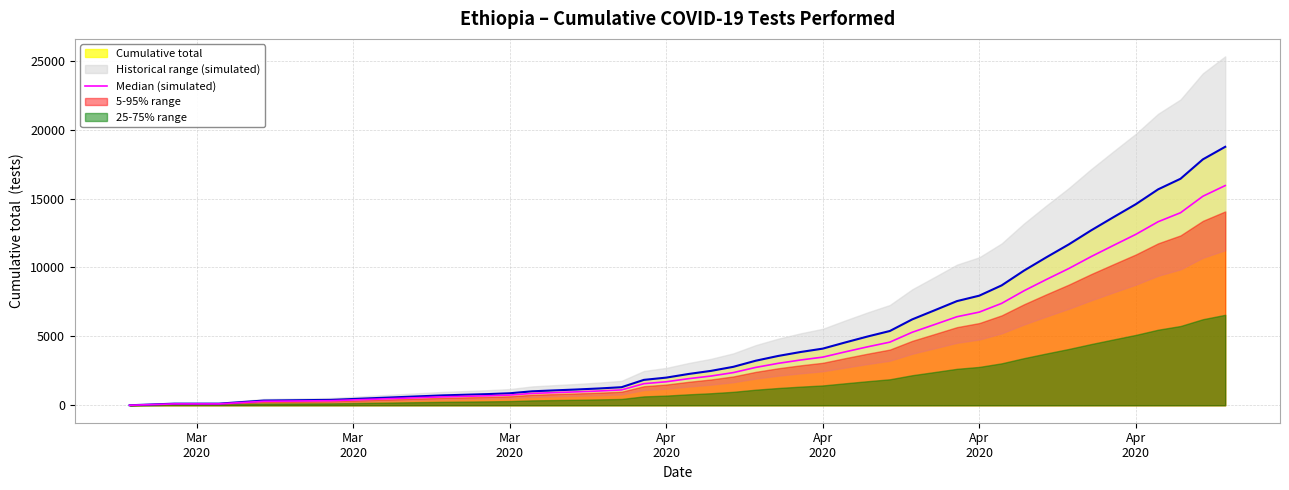

True or false: the data has more than 1 interior local peaks.

False